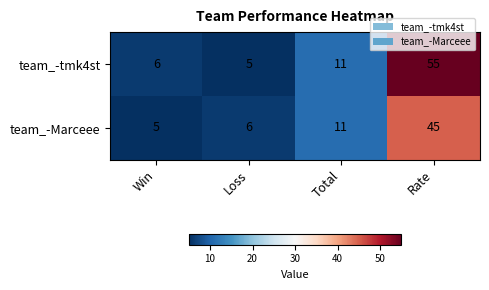

What is the maximum value shown in the chart?

55